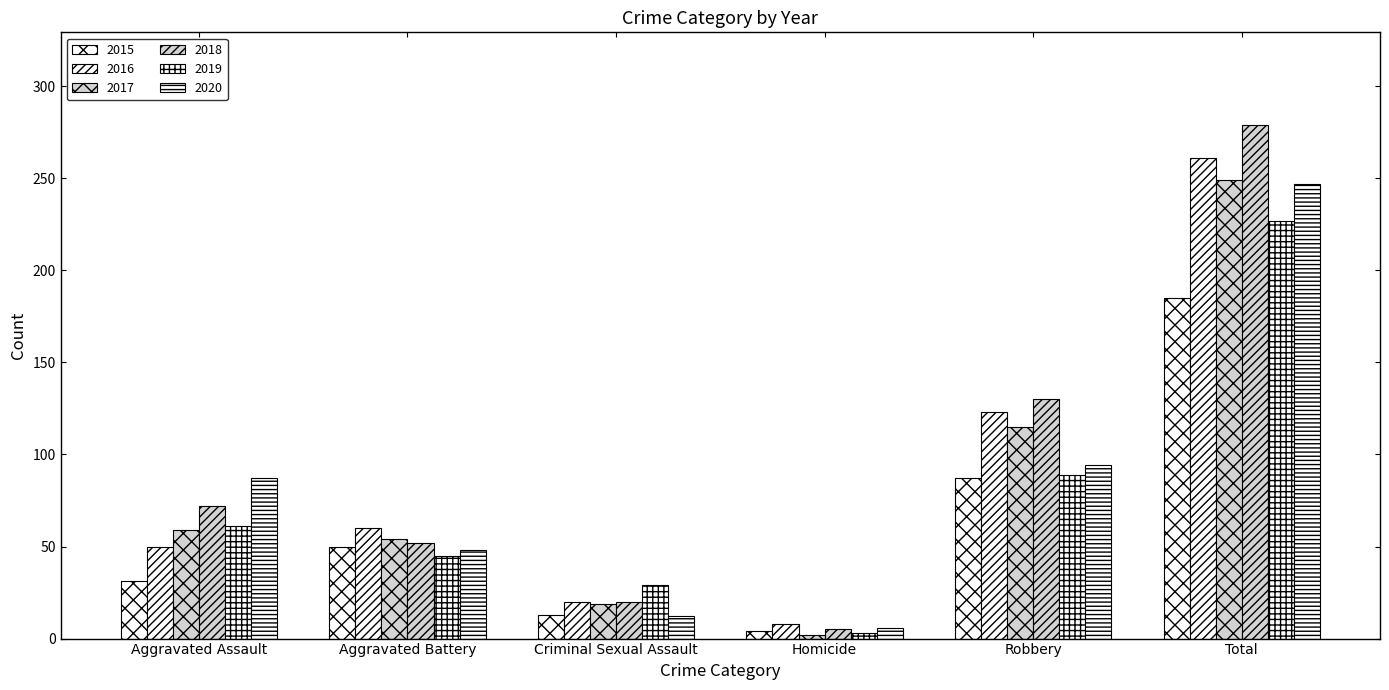

How many bars are there in total?

36